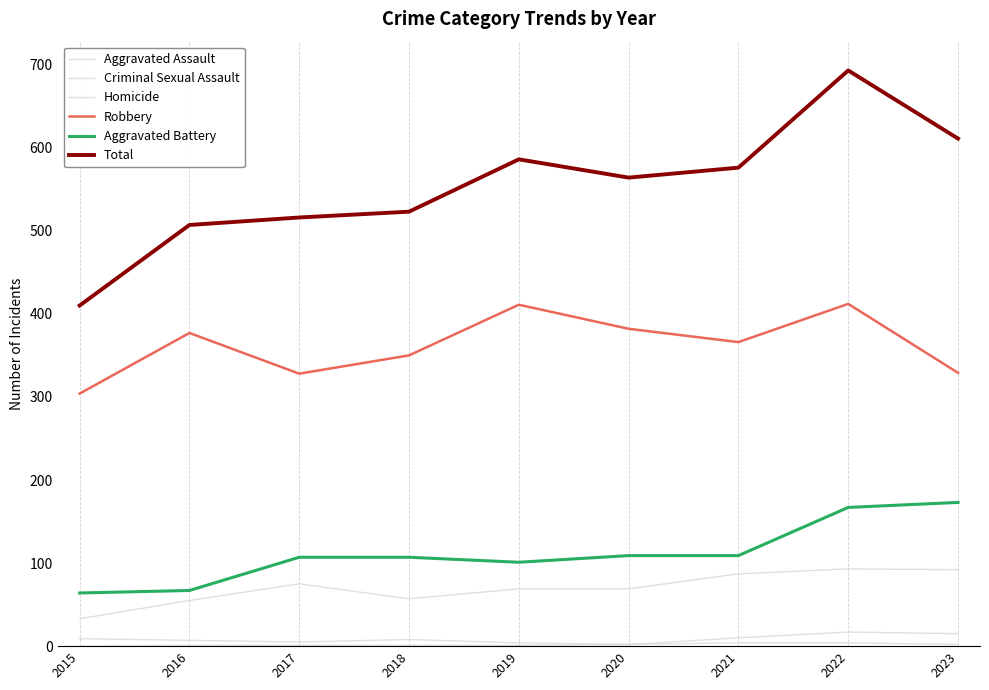

The value of Robbery at 2016 is 218. True or false?

False